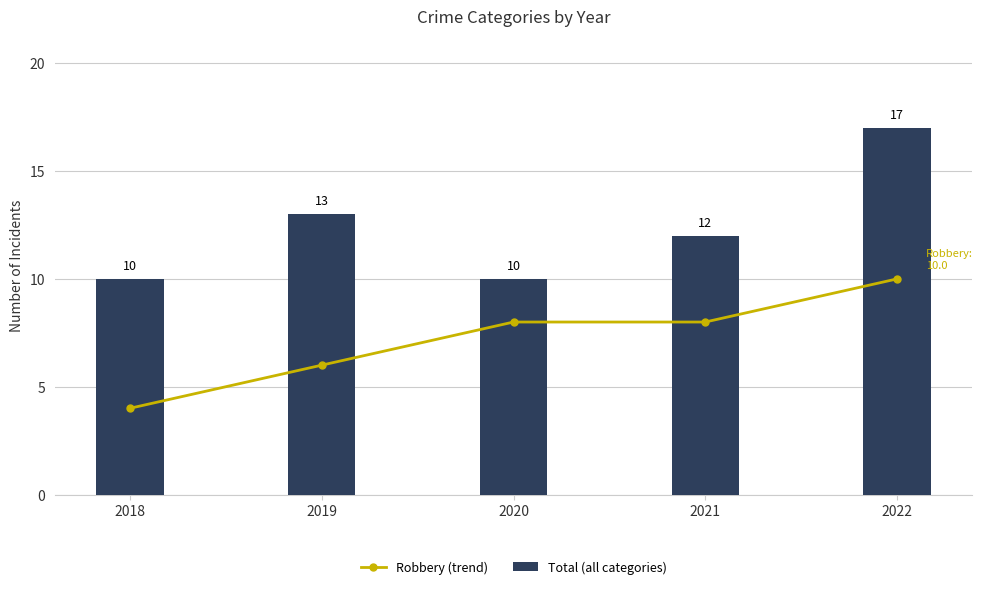

Which series has the widest spread of values?

Total (all categories)